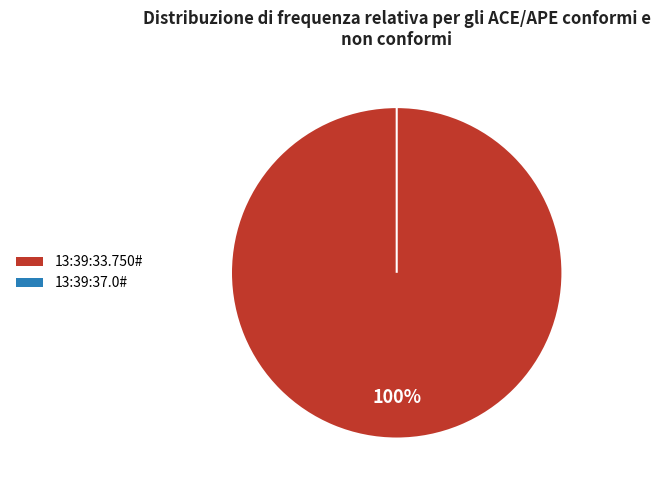

What portion of the pie excludes 13:39:37.0#?

100.0%